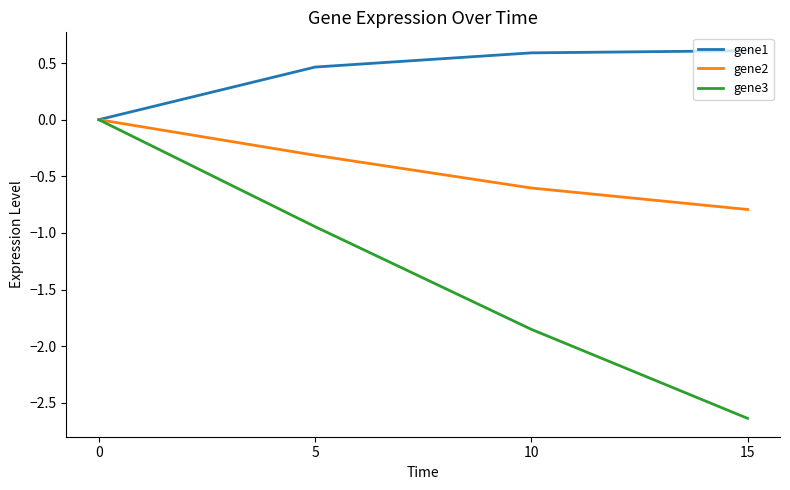

Is the value of gene2 at 10 greater than the value of gene3 at 5?

Yes